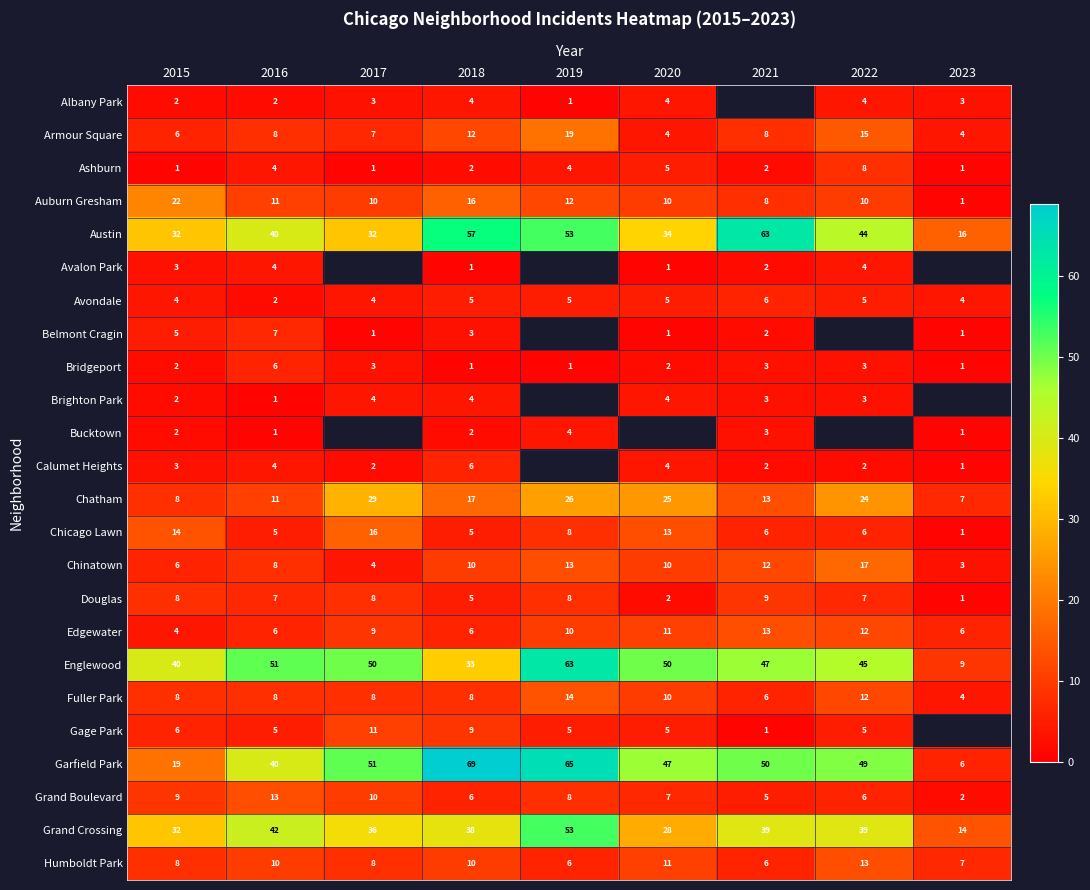

What is the average value of the Austin series?

41